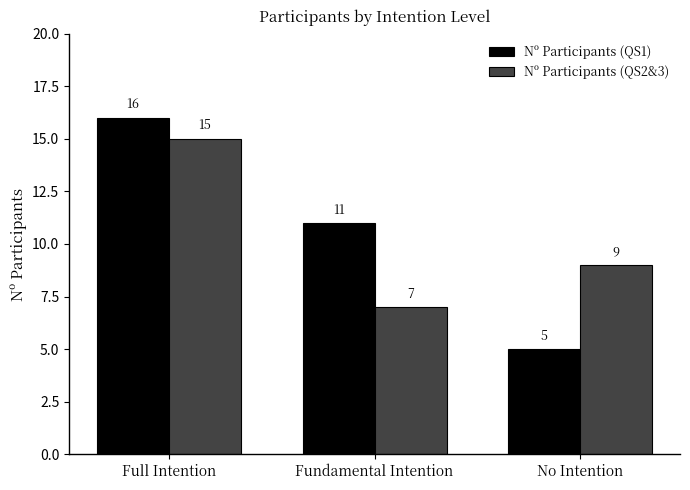

Reading left to right, transcribe all the data shown in this chart.

Nº Participants (QS1): Full Intention=16	Fundamental Intention=11	No Intention=5
Nº Participants (QS2&3): Full Intention=15	Fundamental Intention=7	No Intention=9